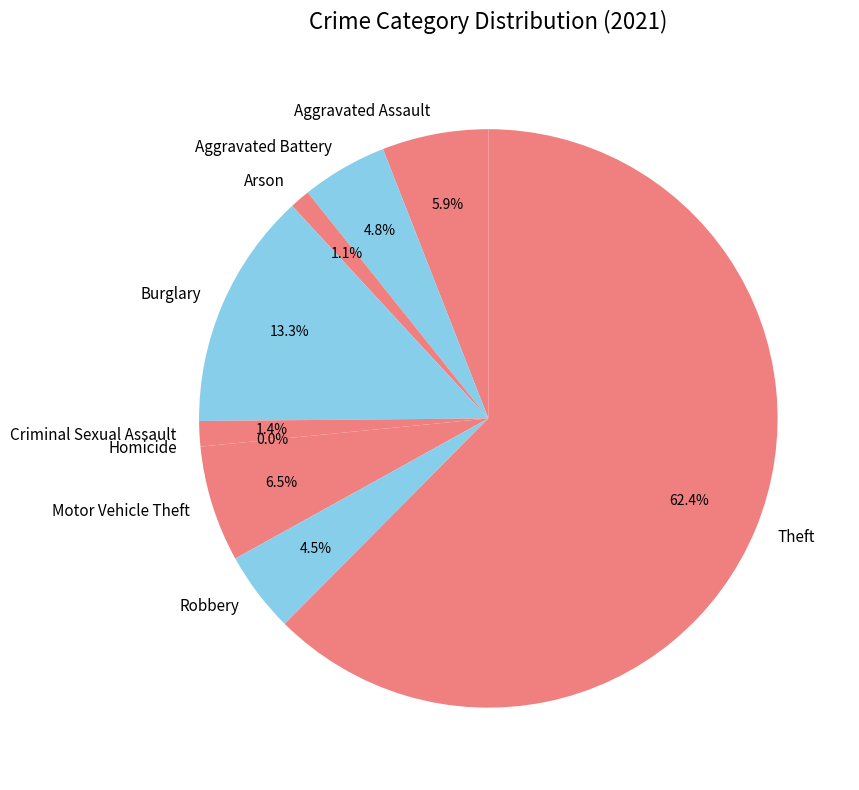

Which slice is the smallest?

Homicide